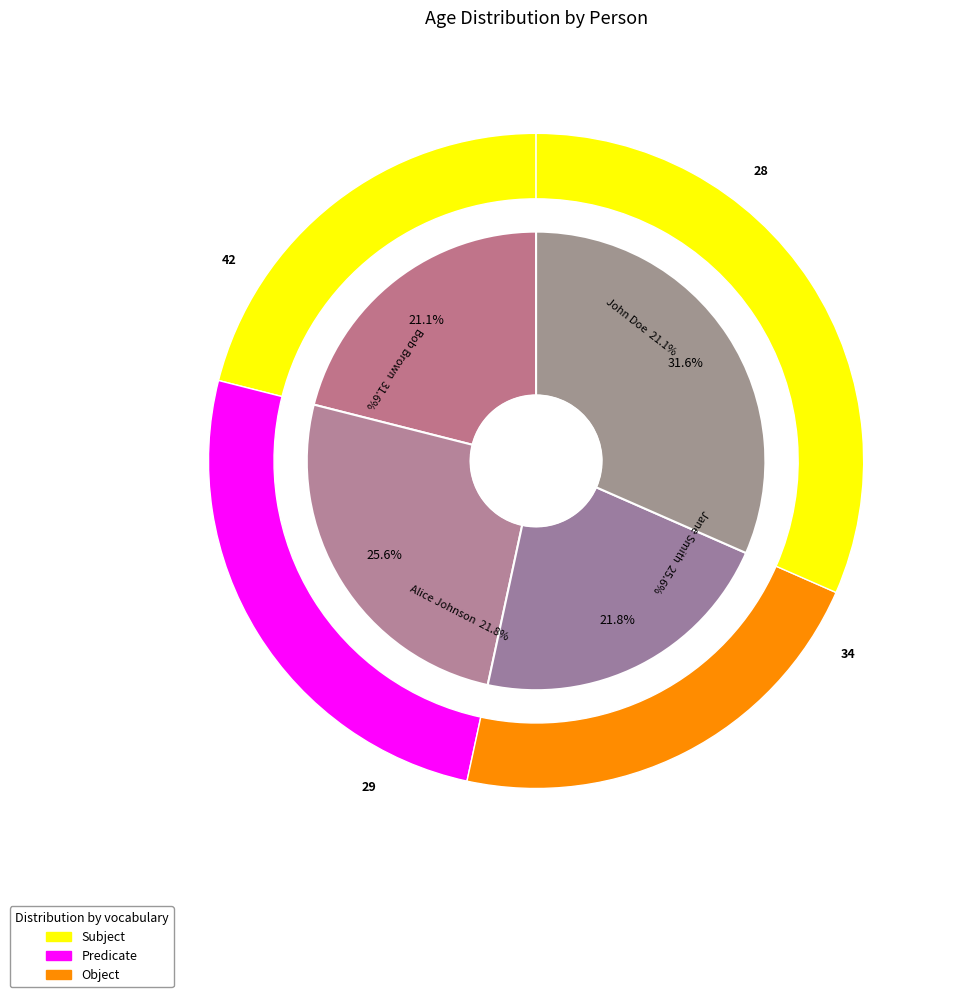

What percentage is the John Doe slice, to the nearest percent?

21%